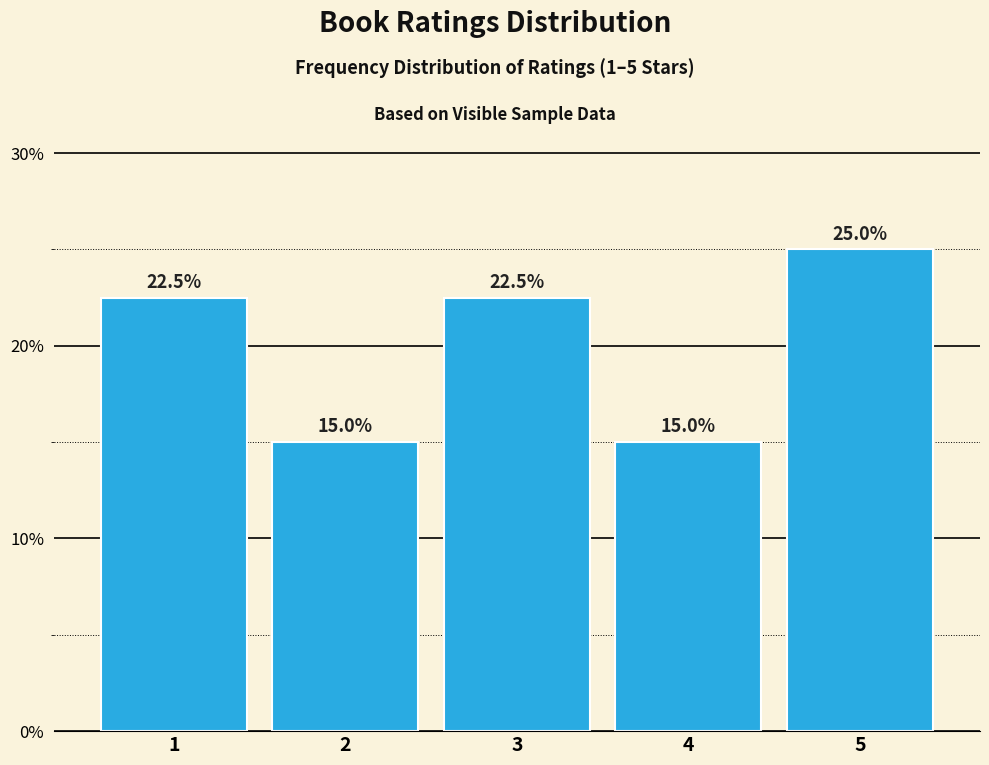

Reading left to right, extract all data points from this chart.

22.5	15.0	22.5	15.0	25.0